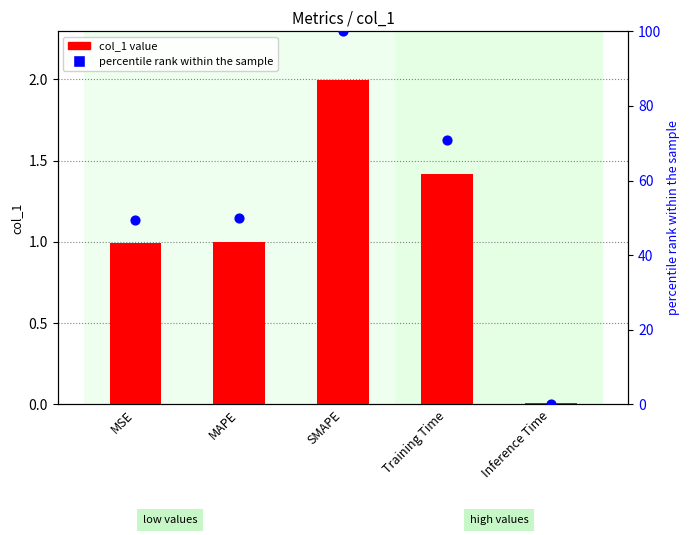

Which series reaches the minimum Y coordinate?

percentile rank within the sample